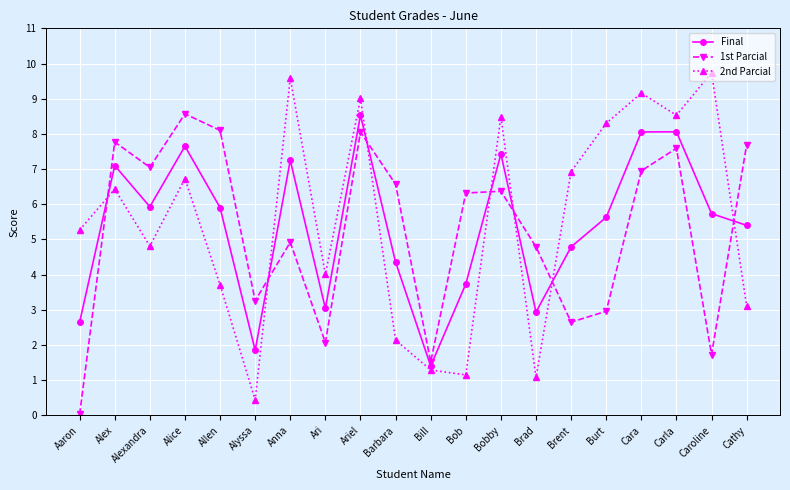

What is the maximum value for 2nd Parcial?

9.7